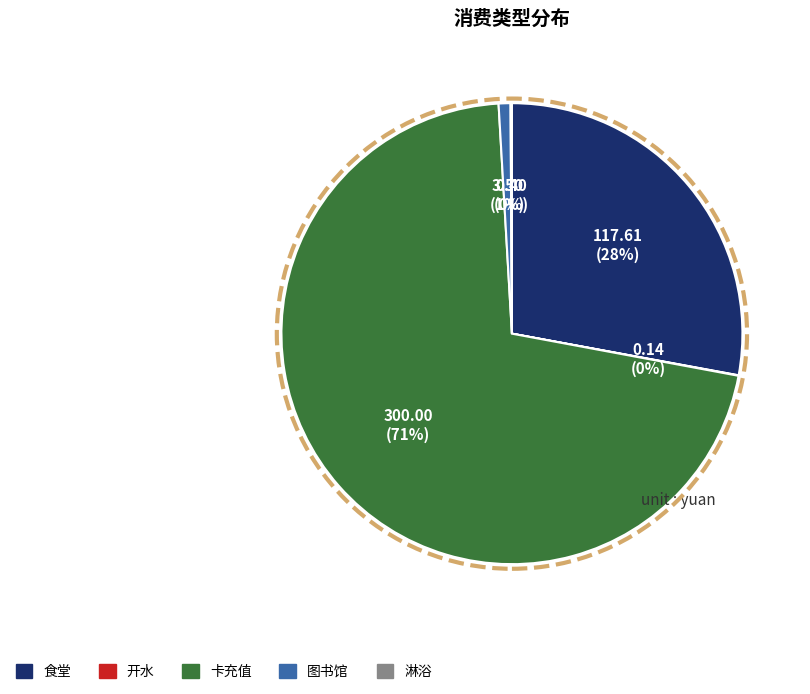

The 食堂 slice represents 28% of the pie. True or false?

True